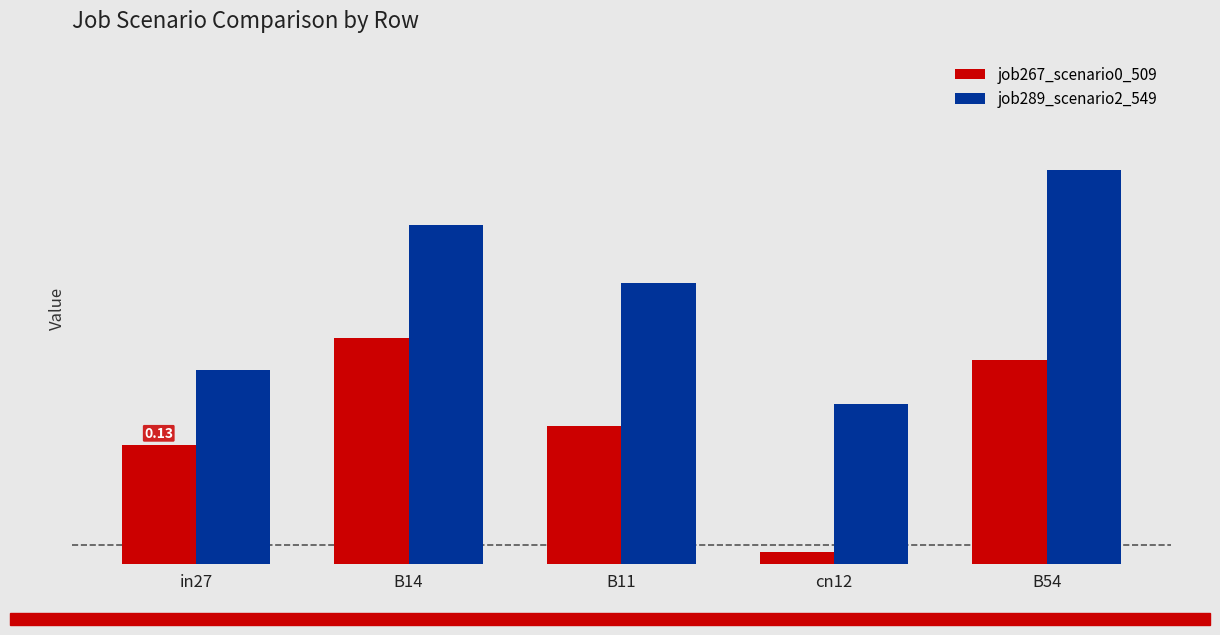

Which category has the highest value in the job289_scenario2_549 series?

B54